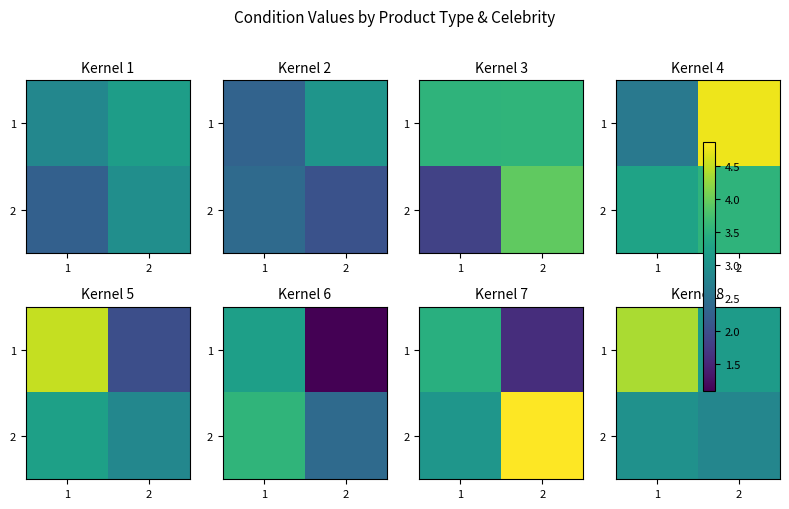

Which has a higher value, 1 or 2?

1